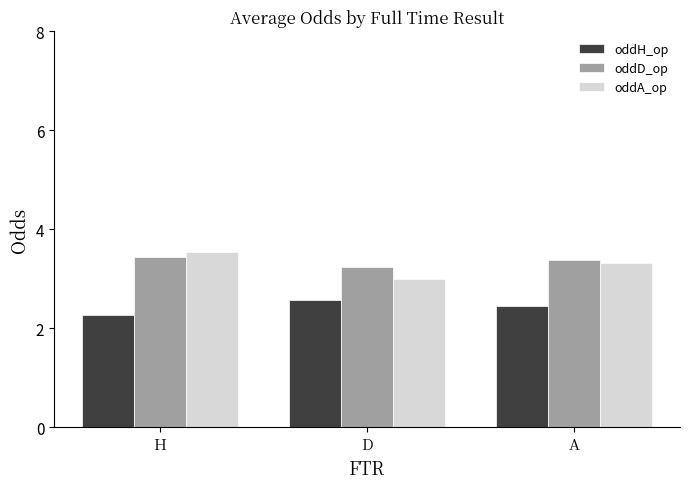

What is the average value of the oddH_op series?

2.4